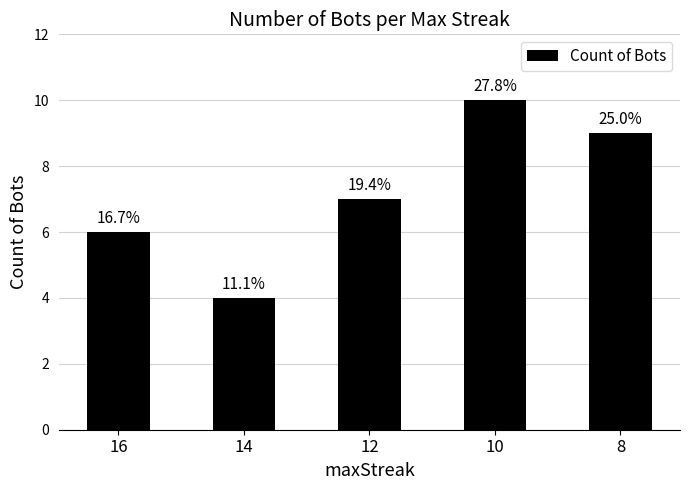

The value at 16 is 6. True or false?

True